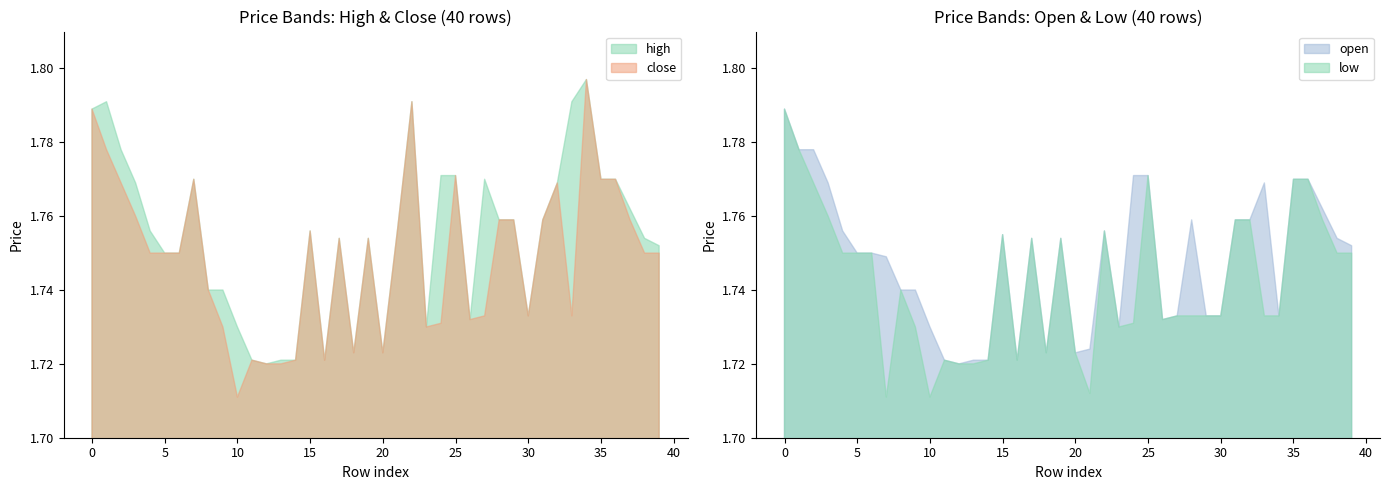

Rank the categories by close value from highest to lowest.

34, 22, 0, 1, 25, 7, 35, 36, 2, 32, 3, 28, 29, 31, 37, 15, 21, 17, 19, 4, 5, 6, 38, 39, 8, 27, 30, 33, 26, 24, 9, 23, 18, 20, 11, 14, 16, 12, 13, 10